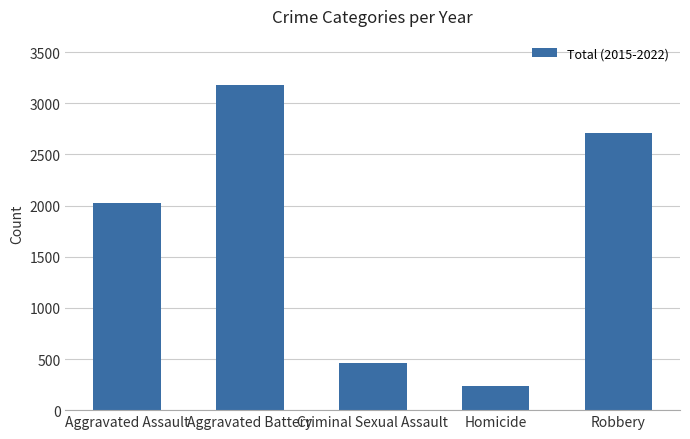

Reading left to right, transcribe all the data shown in this chart.

Aggravated Assault=2024	Aggravated Battery=3182	Criminal Sexual Assault=457	Homicide=236	Robbery=2706